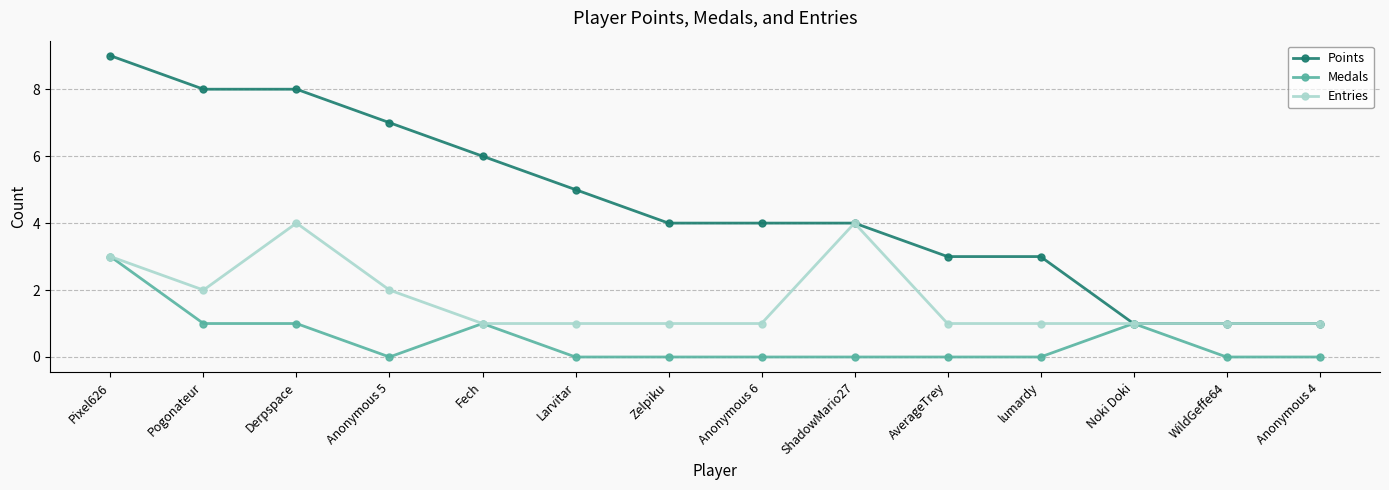

Reading right to left, extract all data points from this chart.

Points: Anonymous 4=1	WildGeffe64=1	Noki Doki=1	lumardy=3	AverageTrey=3	ShadowMario27=4	Anonymous 6=4	Zelpiku=4	Larvitar=5	Fech=6	Anonymous 5=7	Derpspace=8	Pogonateur=8	Pixel626=9
Medals: Anonymous 4=0	WildGeffe64=0	Noki Doki=1	lumardy=0	AverageTrey=0	ShadowMario27=0	Anonymous 6=0	Zelpiku=0	Larvitar=0	Fech=1	Anonymous 5=0	Derpspace=1	Pogonateur=1	Pixel626=3
Entries: Anonymous 4=1	WildGeffe64=1	Noki Doki=1	lumardy=1	AverageTrey=1	ShadowMario27=4	Anonymous 6=1	Zelpiku=1	Larvitar=1	Fech=1	Anonymous 5=2	Derpspace=4	Pogonateur=2	Pixel626=3